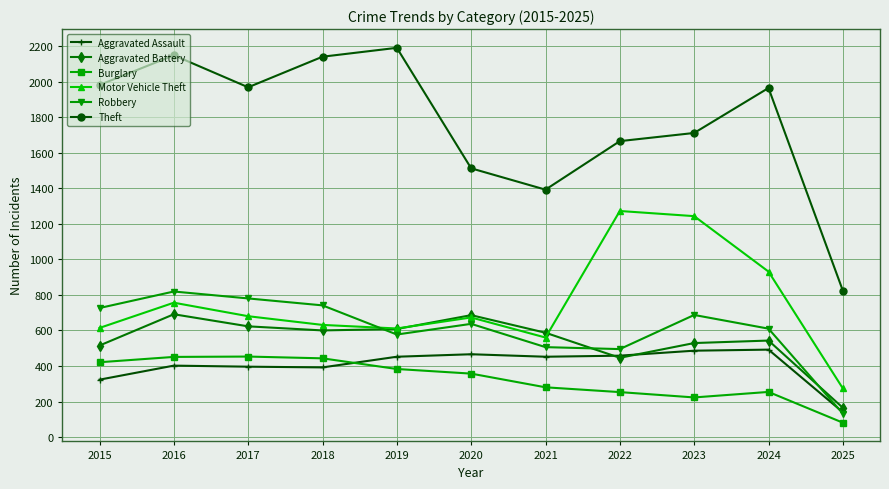

Read the Burglary value at 2024.

254